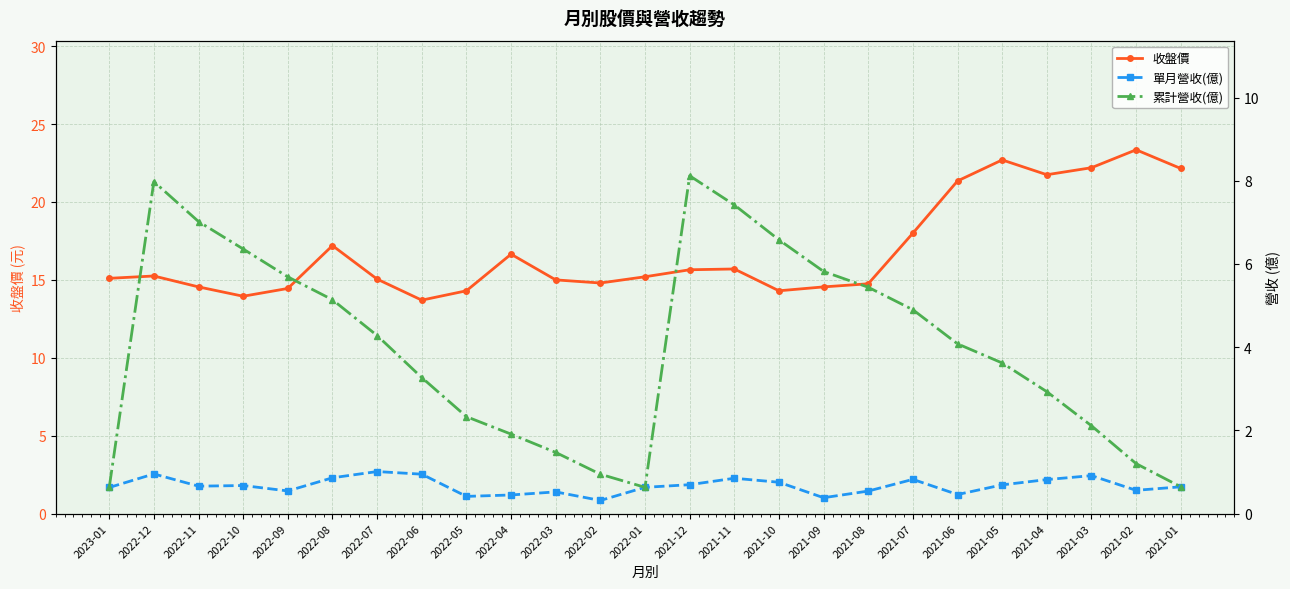

Which series has the largest total across all categories?

收盤價